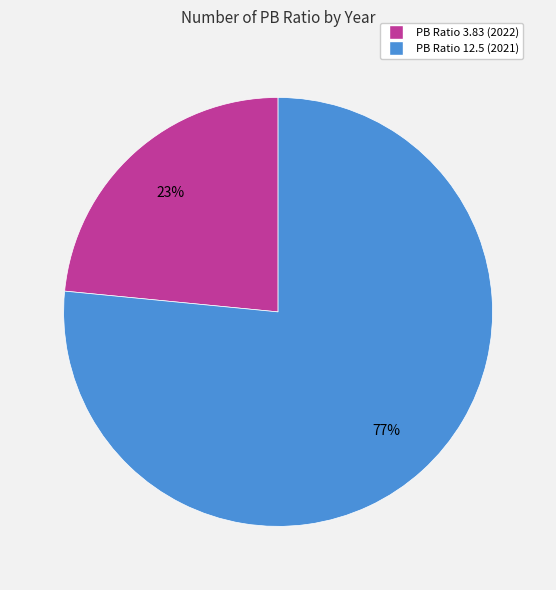

Combined, do PB Ratio 12.5 (2021) and PB Ratio 3.83 (2022) account for over 50%?

Yes